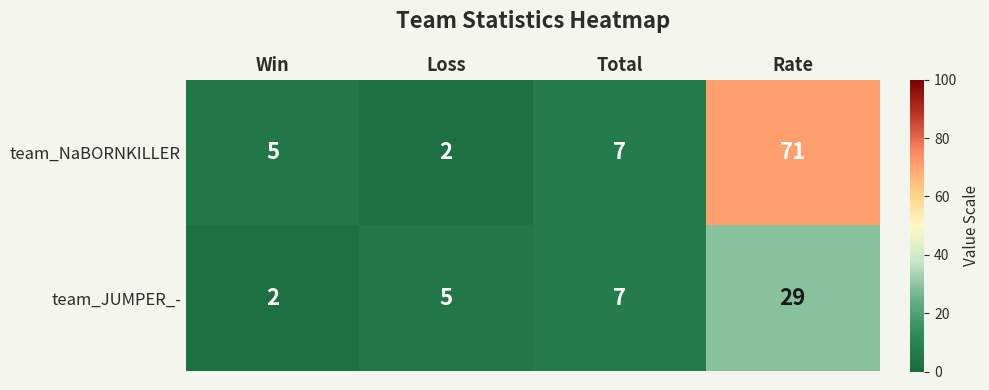

Rank the categories by team_JUMPER_- value from lowest to highest.

Win, Loss, Total, Rate